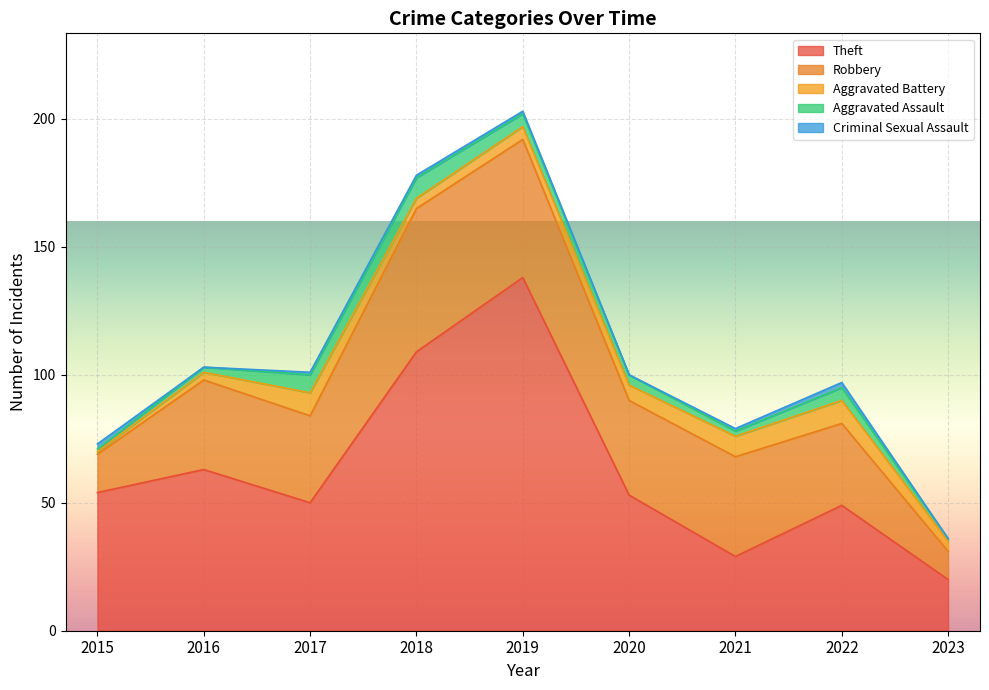

Which series changed the most between 2018 and 2022?

Theft